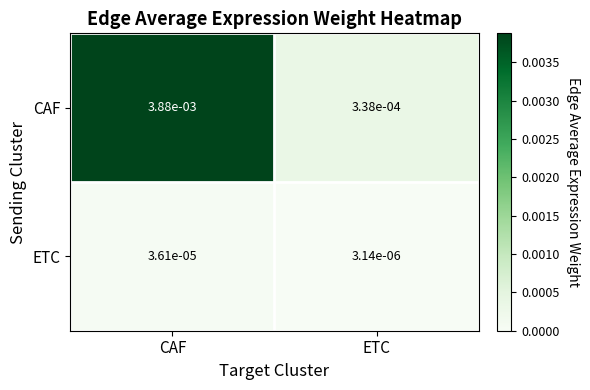

Rank the categories by ETC value from highest to lowest.

CAF, ETC